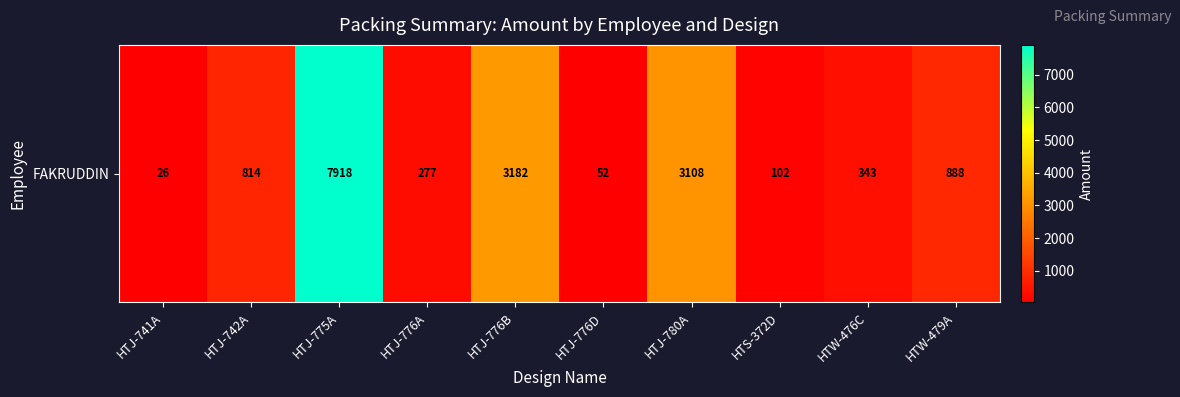

Reading left to right, extract all data points from this chart.

HTJ-741A=26	HTJ-742A=814	HTJ-775A=7918	HTJ-776A=277	HTJ-776B=3182	HTJ-776D=52	HTJ-780A=3108	HTS-372D=102	HTW-476C=343	HTW-479A=888